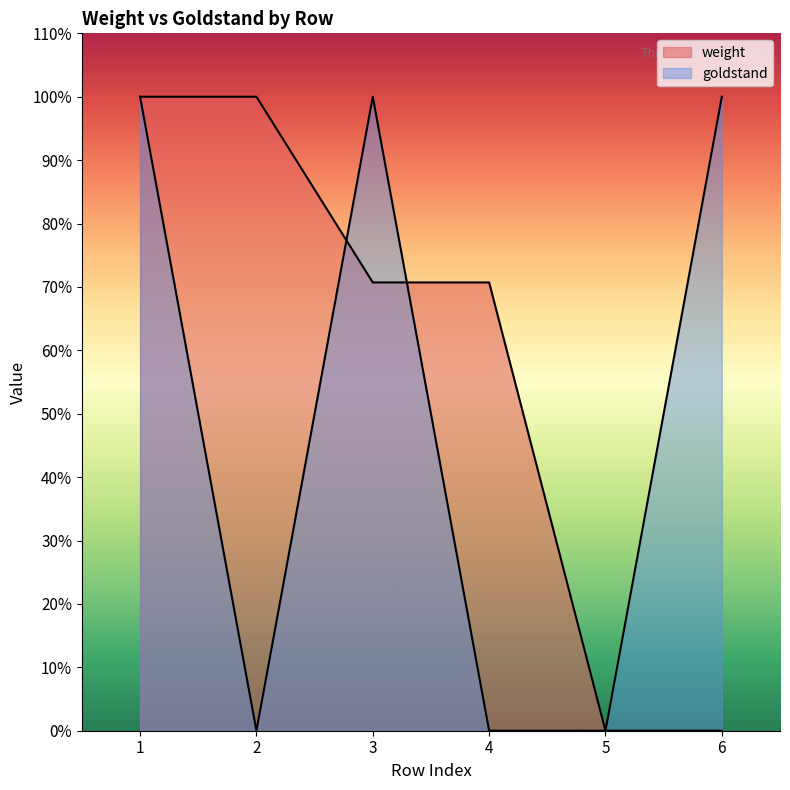

List the series in order of their overall mean, lowest first.

goldstand, weight